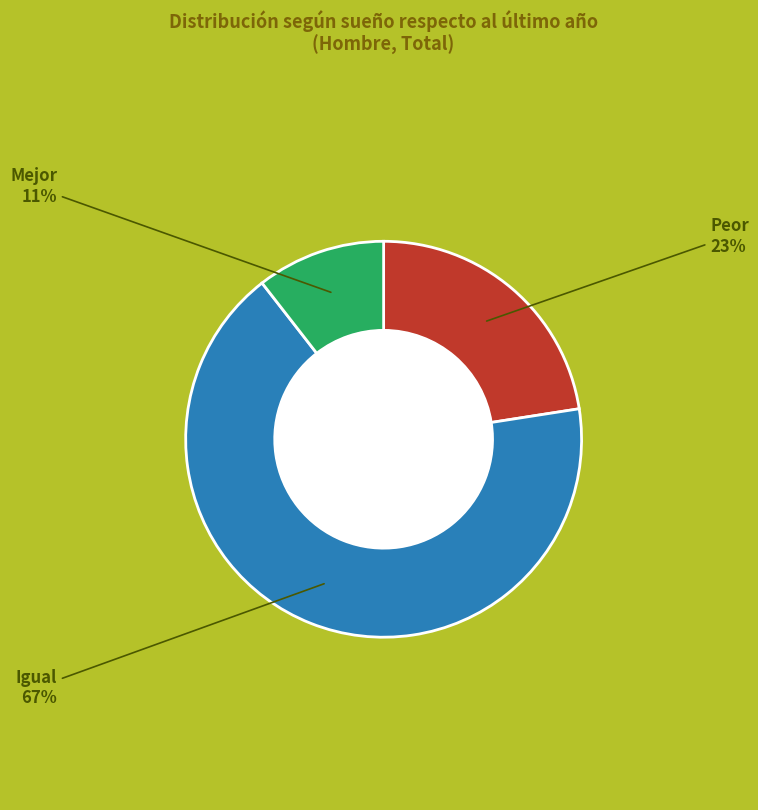

To the nearest percent, what is the average slice percentage?

33%